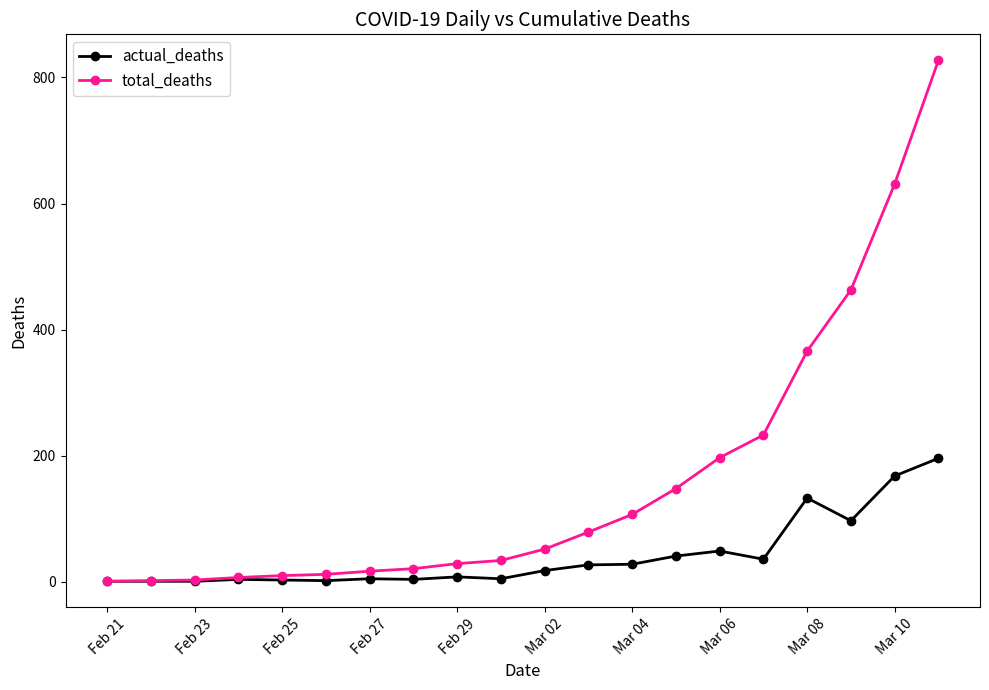

What is the maximum value shown in the chart?

827